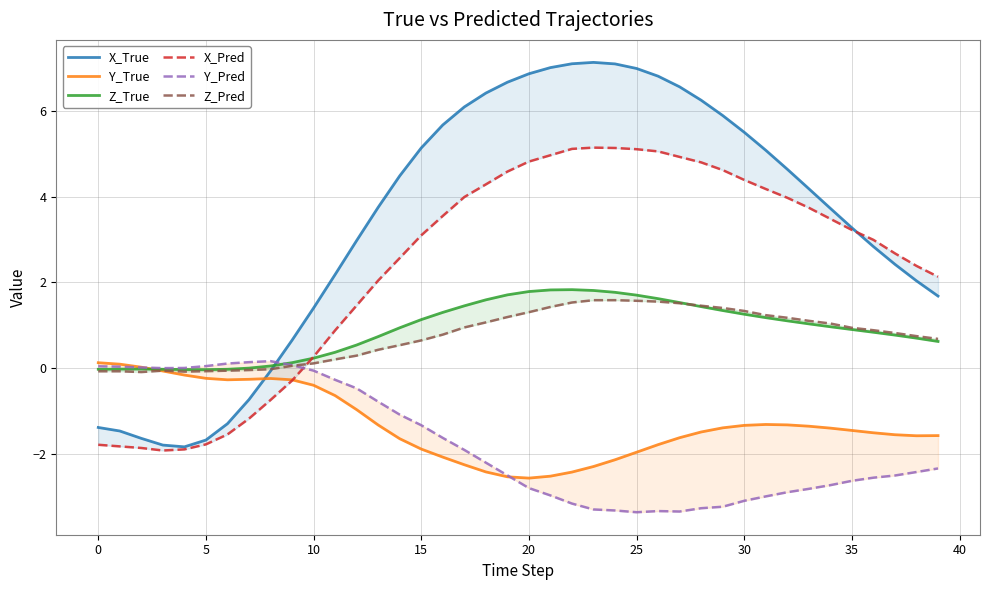

At which category does the chart reach its peak across all series?

23